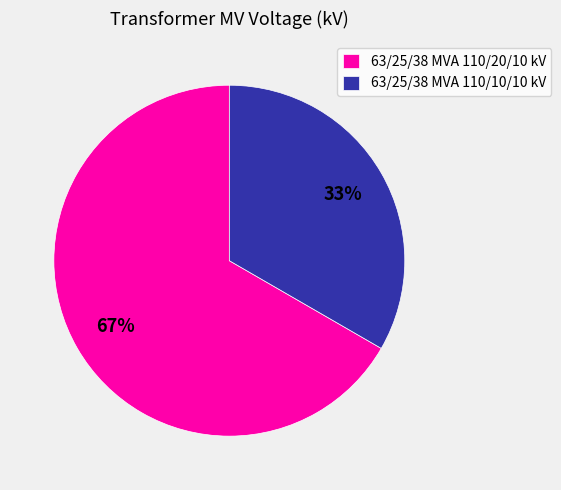

The 63/25/38 MVA 110/10/10 kV slice represents 33% of the pie. True or false?

True